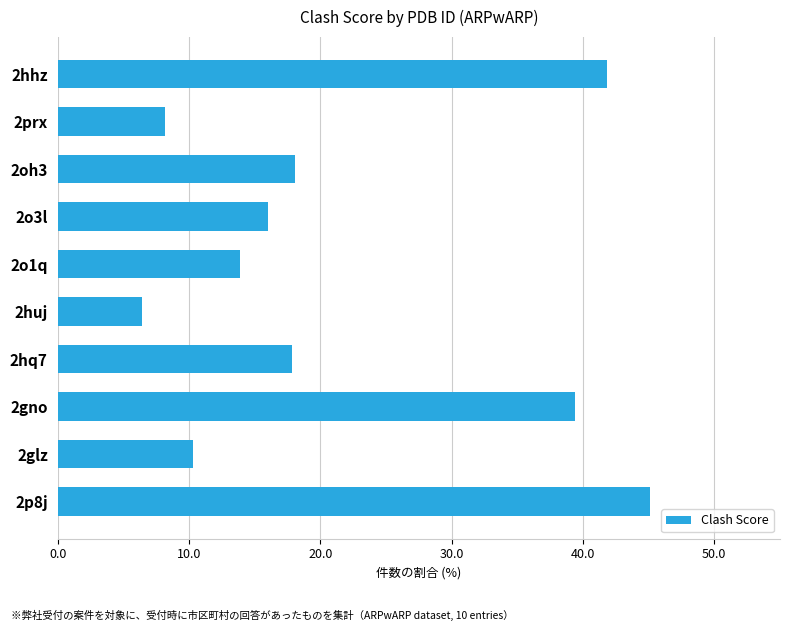

Which category has the highest value across all series?

2p8j